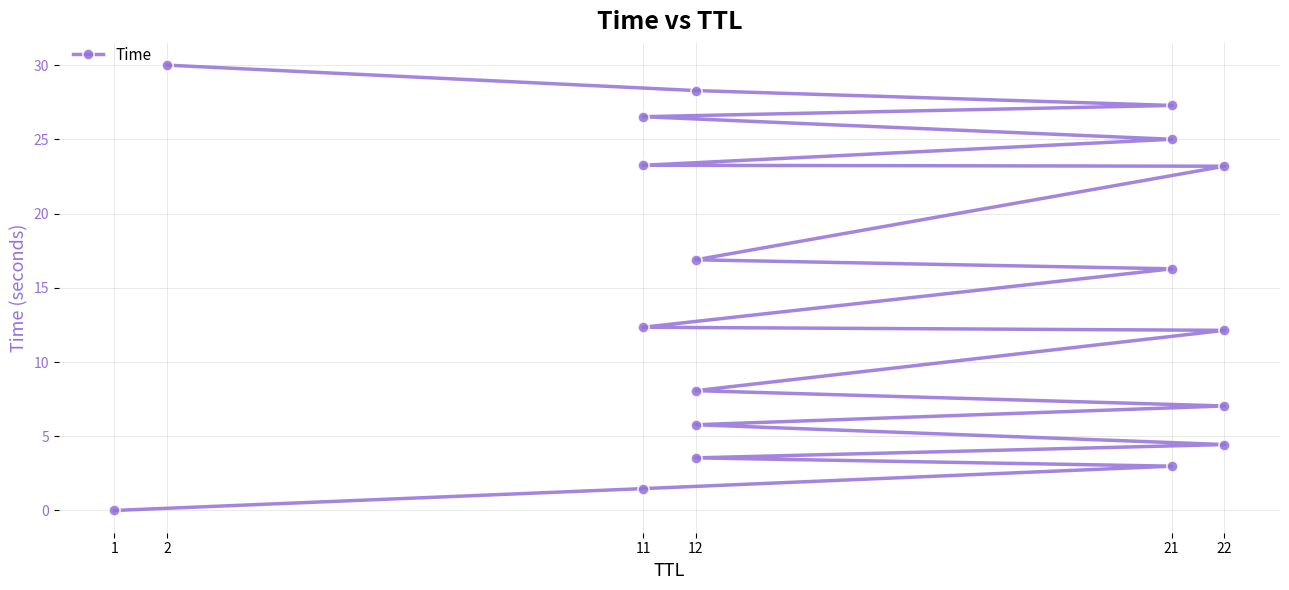

Which category has the lowest value across all series?

1